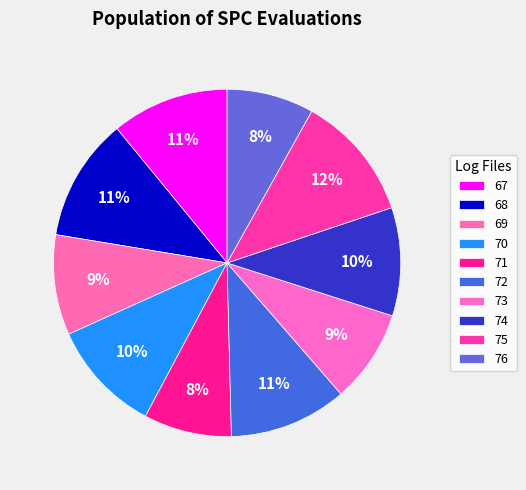

Count the number of slices in the pie.

10